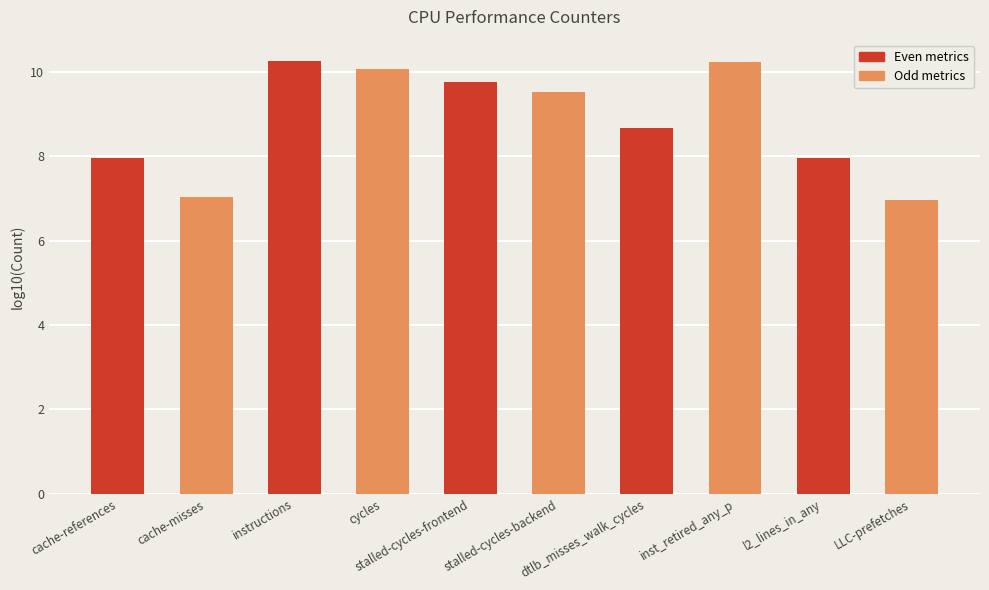

At which label does the data first exceed 9?

instructions